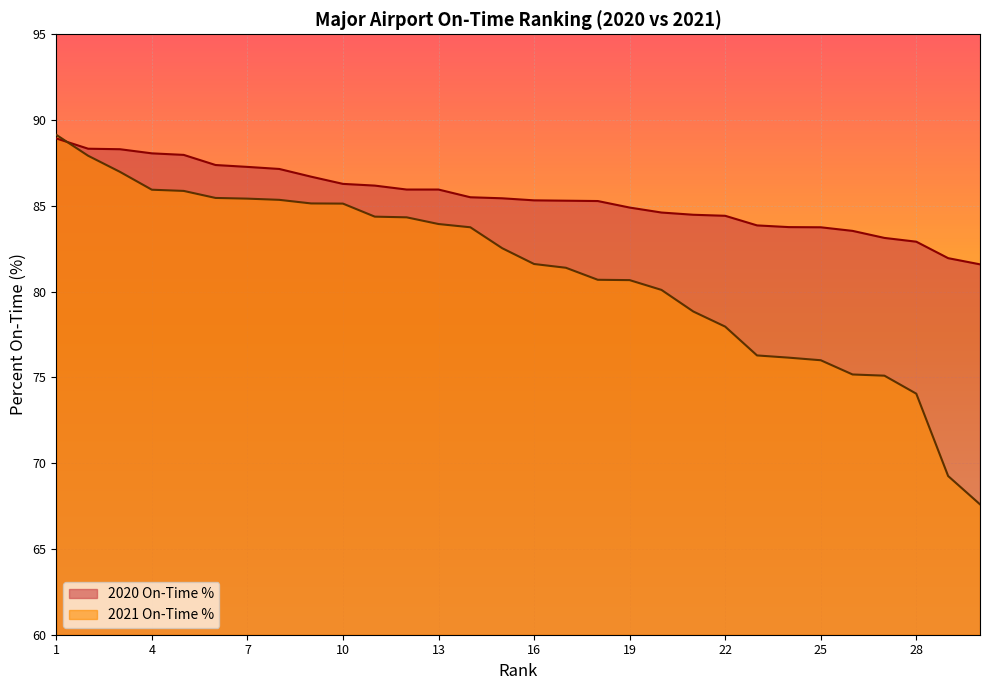

The 2021 On-Time % series shows 85.4 at 7. True or false?

True